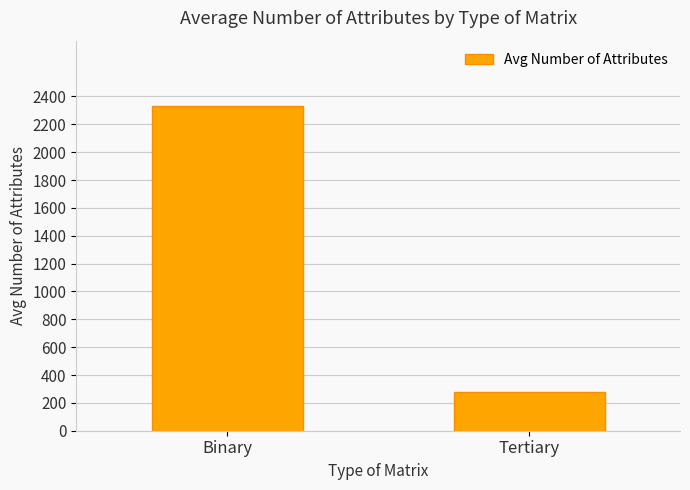

What is the sum of all values?

2609.4